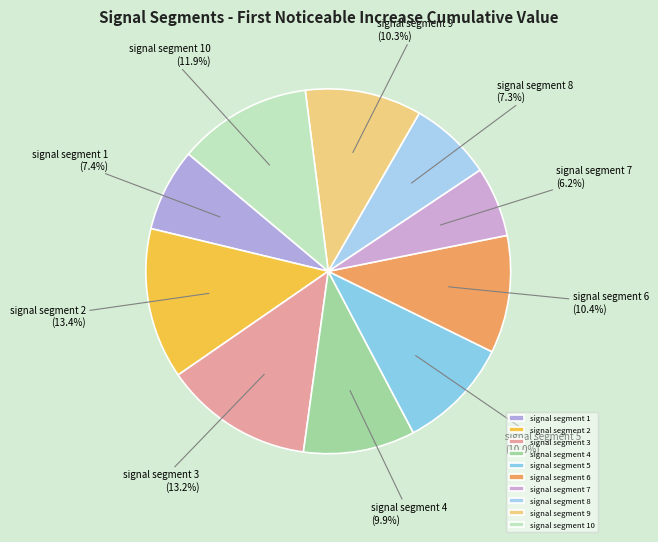

Is it true that signal segment 10 is 12% of the pie?

True